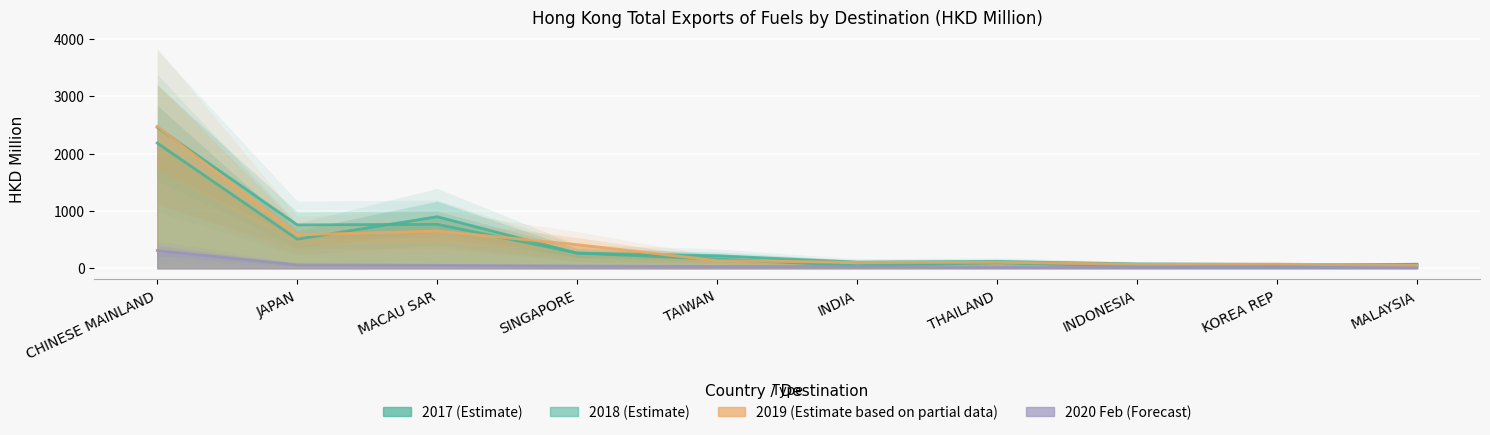

At how many categories does at least one series exceed 1440?

1